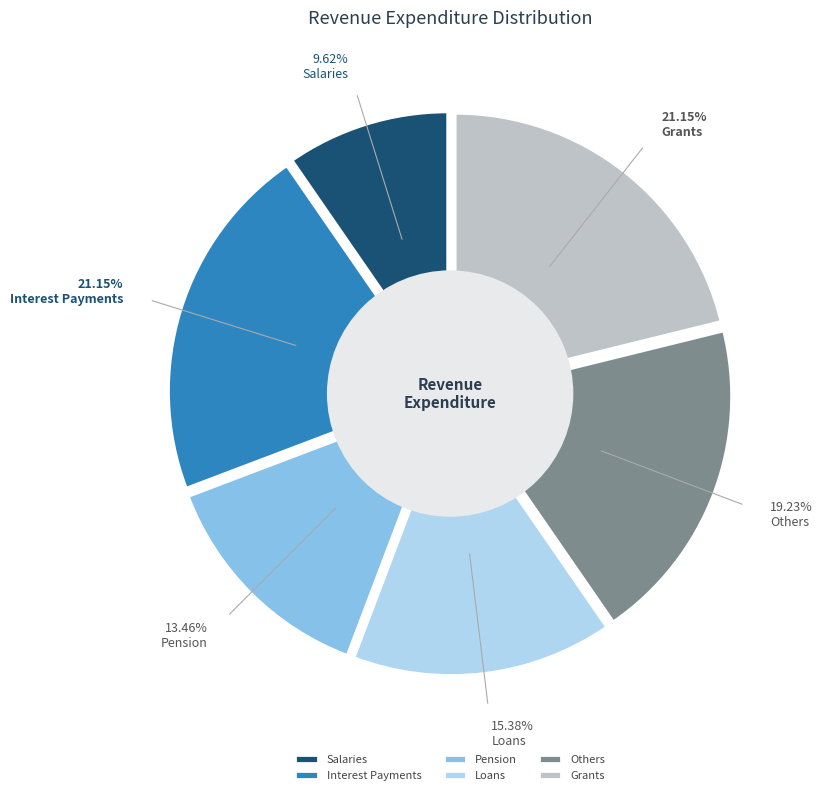

Is there a majority slice in this chart?

No